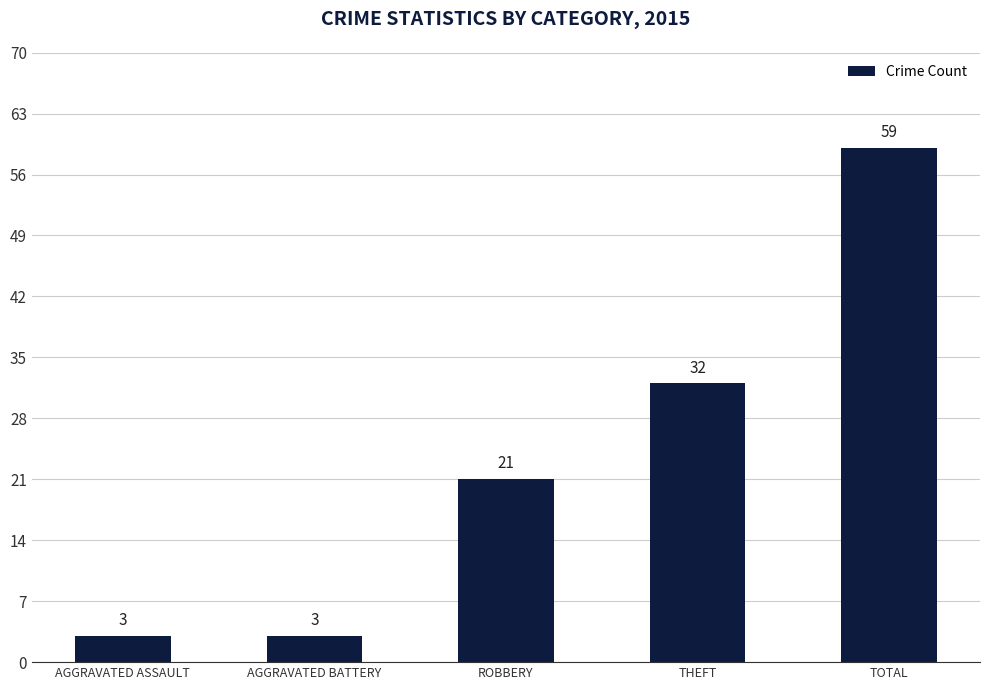

Is it true that the value at TOTAL is 81?

False